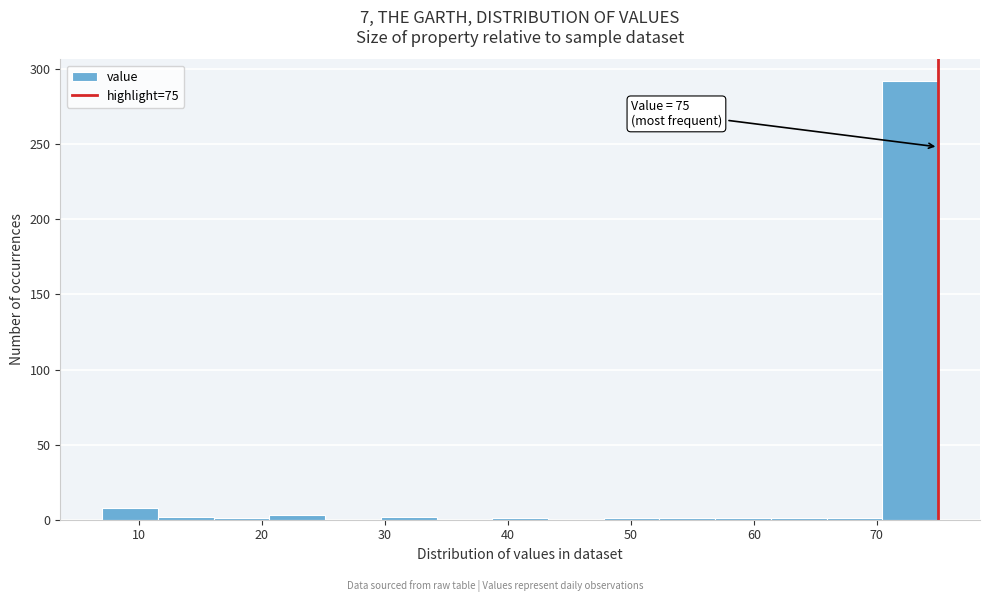

Which range on the x-axis has the tallest bar?

70 to 75